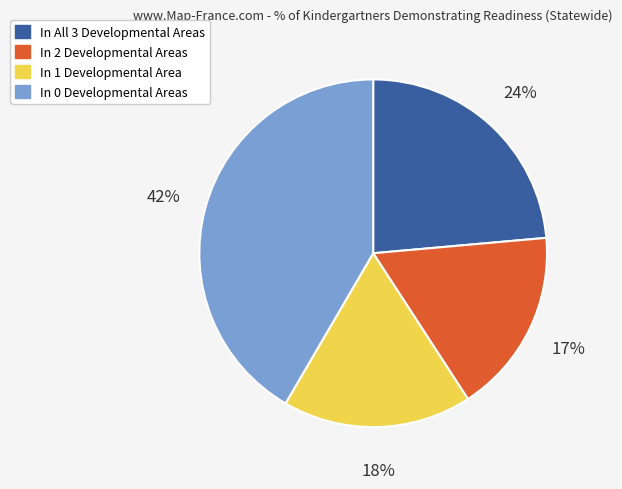

Is the sum of In 2 Developmental Areas and In 1 Developmental Area greater than half?

No